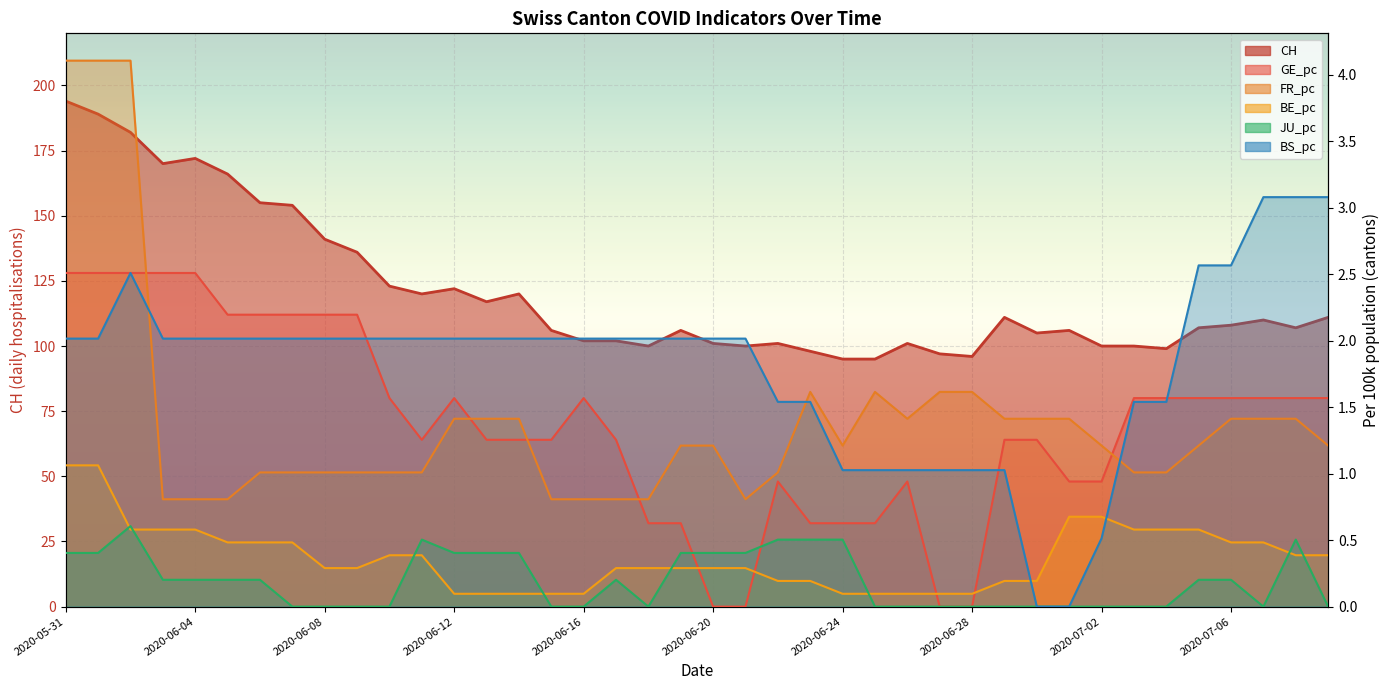

Which series has the widest spread of values?

CH